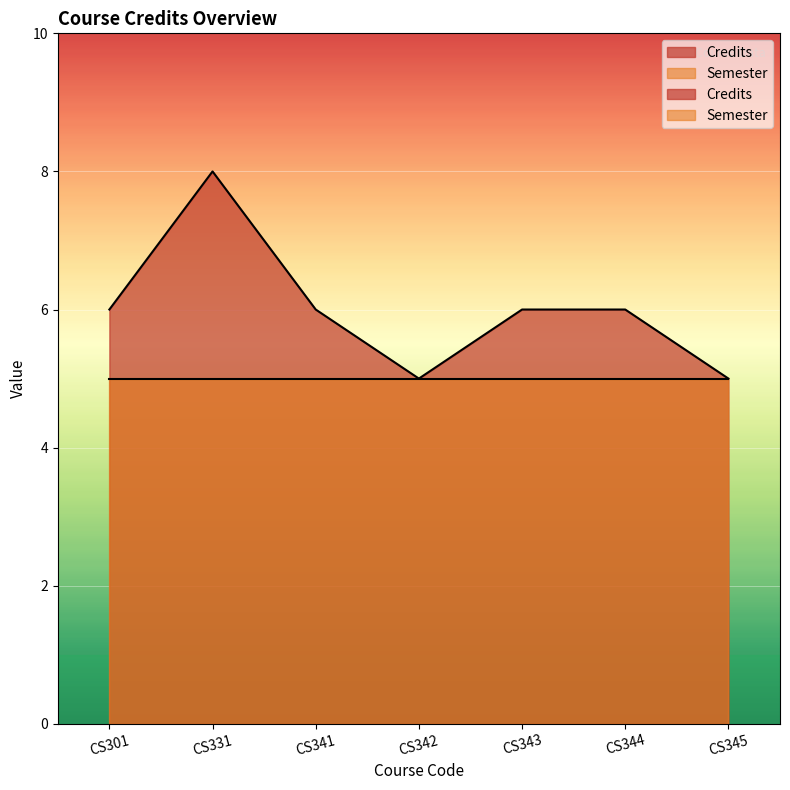

Approximately how many times larger is the value at CS301 compared to CS341?

1.0